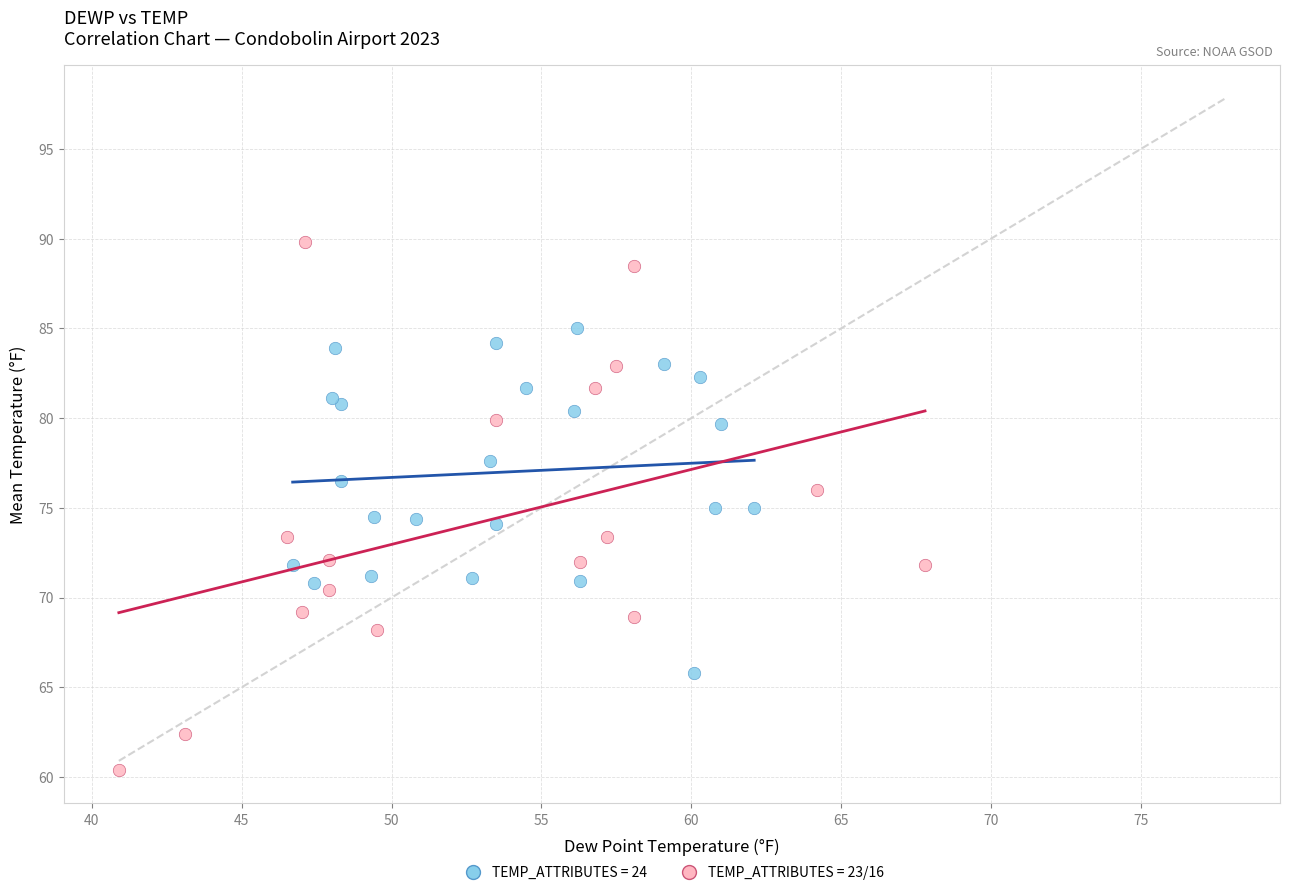

Which series contains the highest Y value?

TEMP_ATTRIBUTES = 23/16